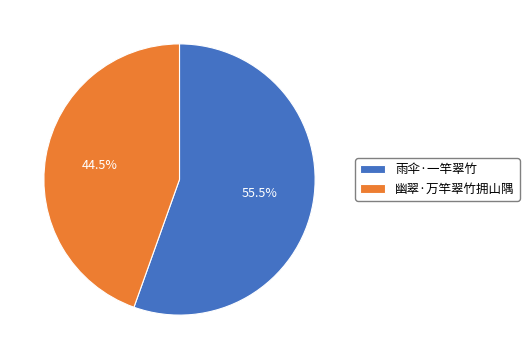

Which slice is the smallest?

幽翠·万竿翠竹拥山隅